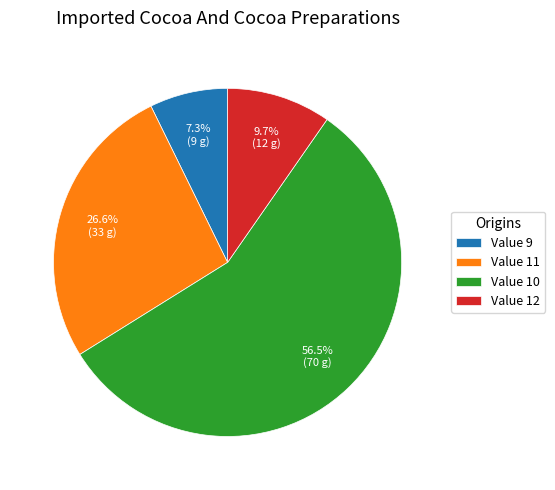

What is the largest slice in the pie chart?

Value 10